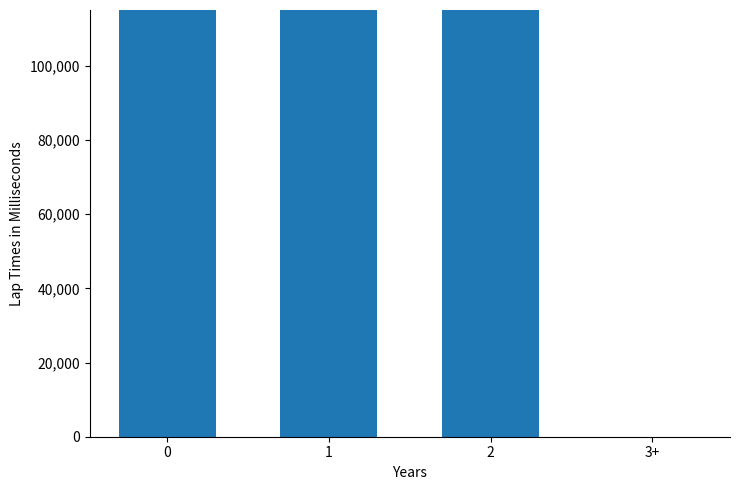

What is the value of the 1st bar from the left?

450000